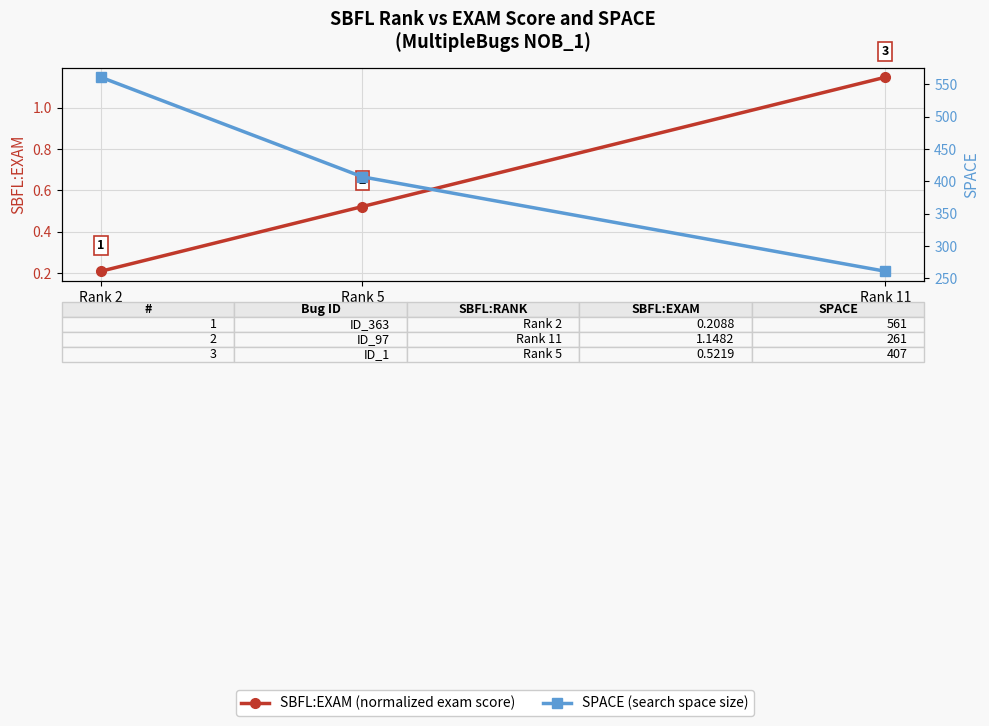

The value of SPACE at Rank 5 is 407.0. True or false?

True